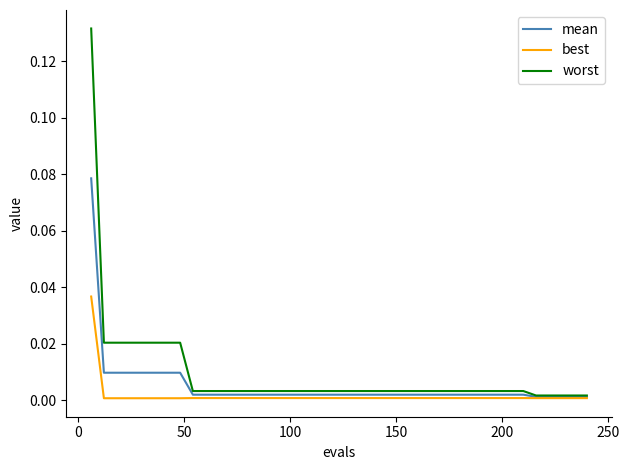

Which series has the largest range (max minus min)?

worst